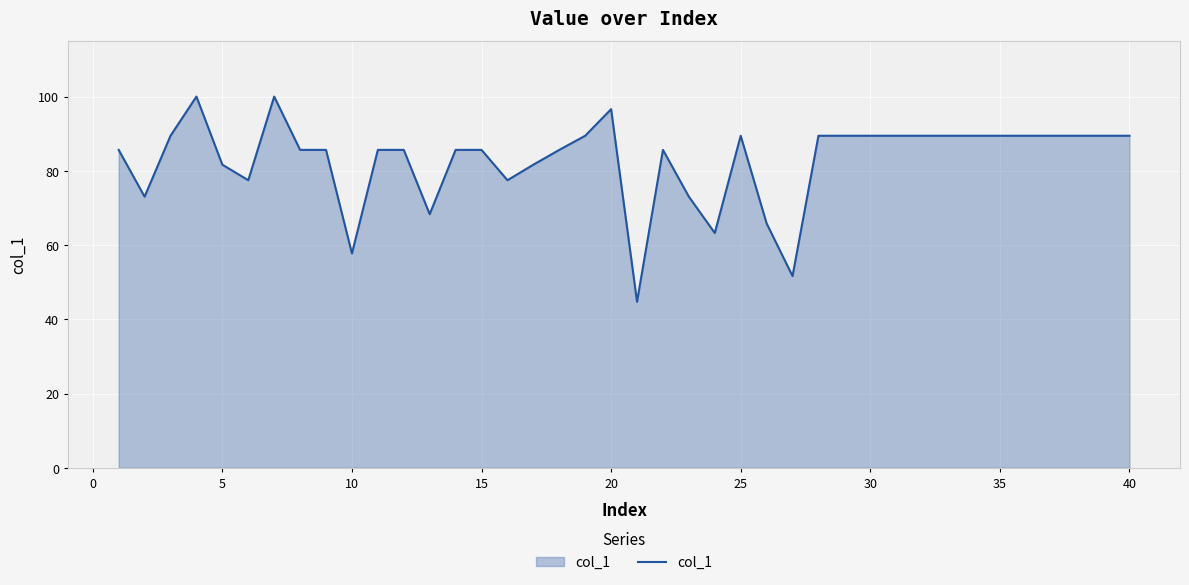

What is the greatest value displayed?

100.0